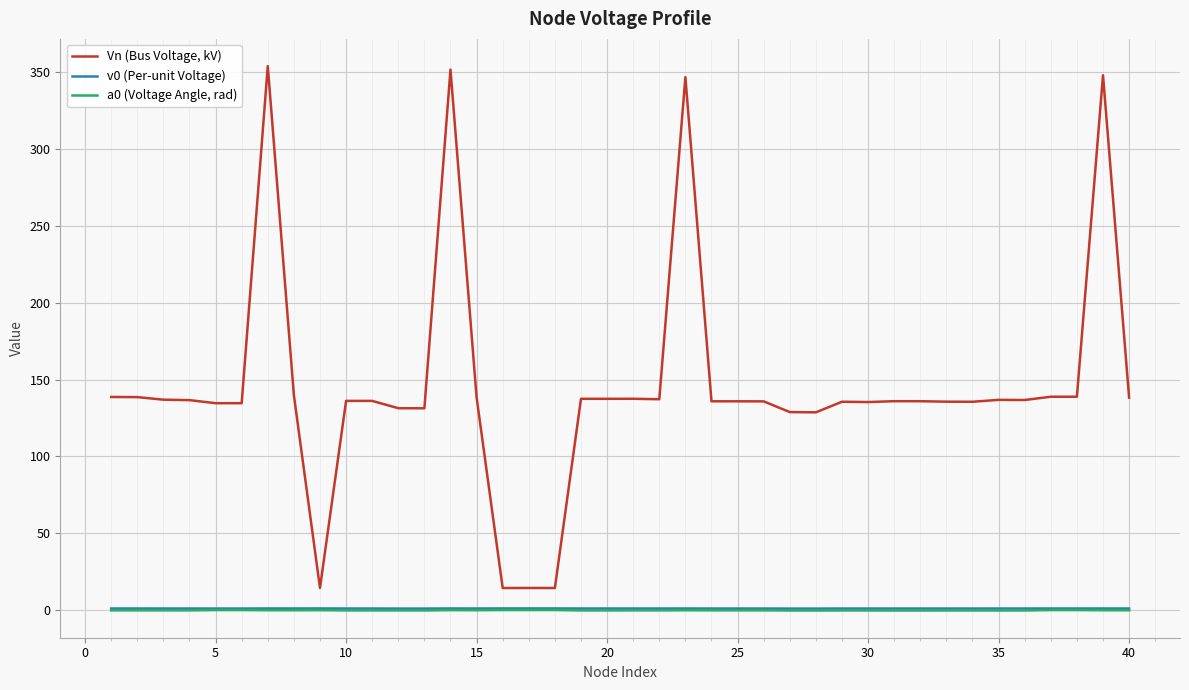

True or false: v0 (Per-unit Voltage) and a0 (Voltage Angle, rad) intersect in this chart.

False